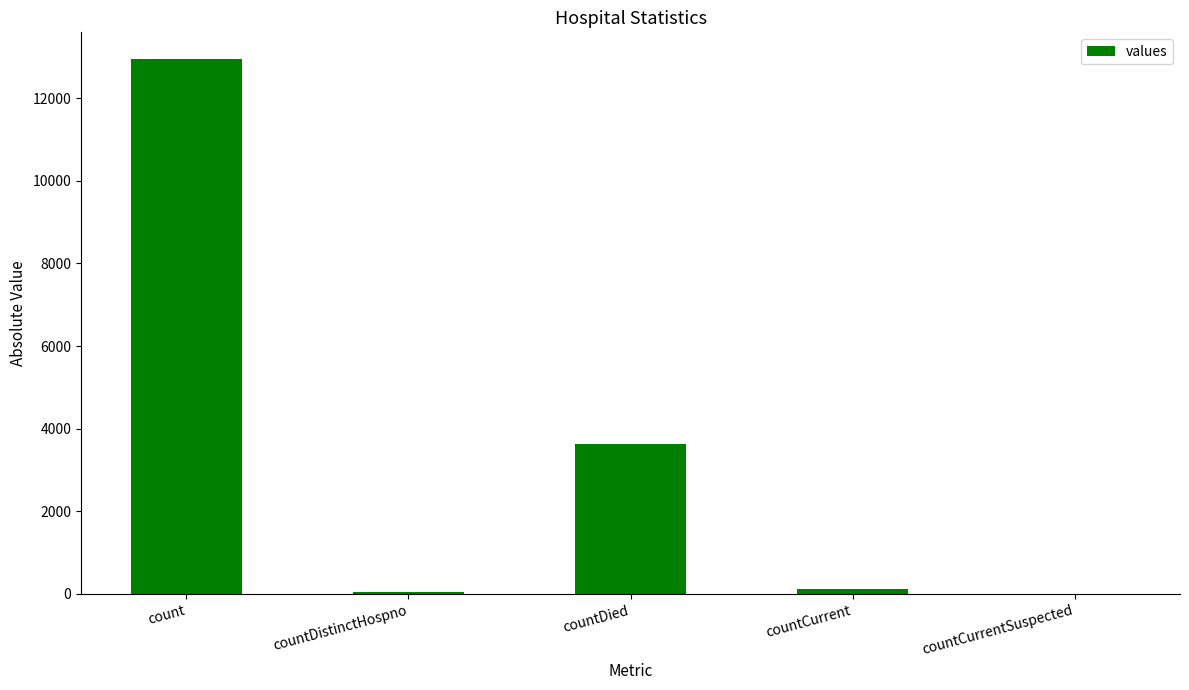

The value at count is 12945. True or false?

True